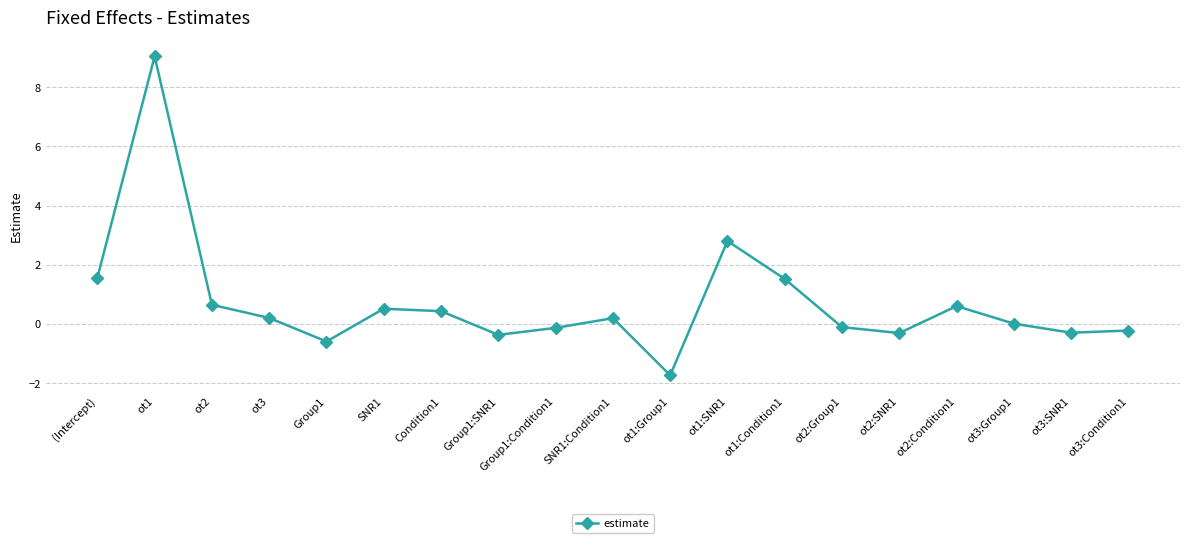

Which has a higher value, SNR1:Condition1 or Group1?

SNR1:Condition1